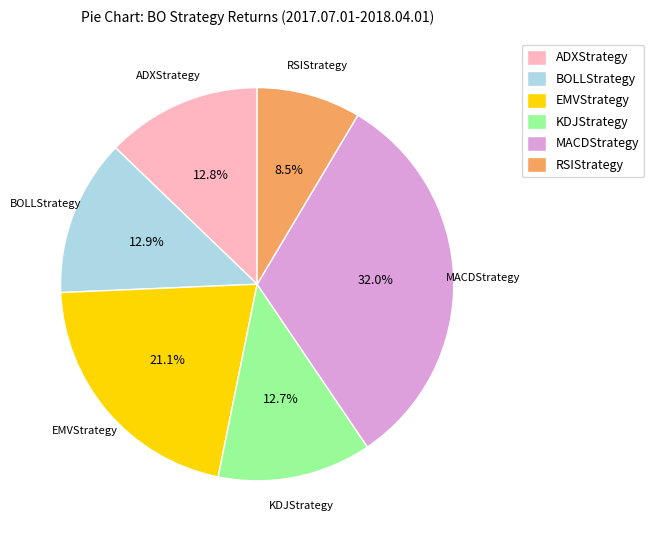

Count the number of slices in the pie.

6